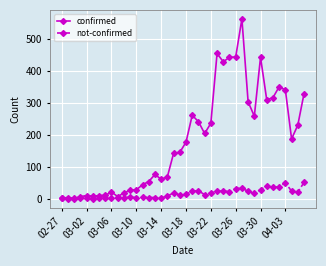

Which series has the largest total across all categories?

confirmed